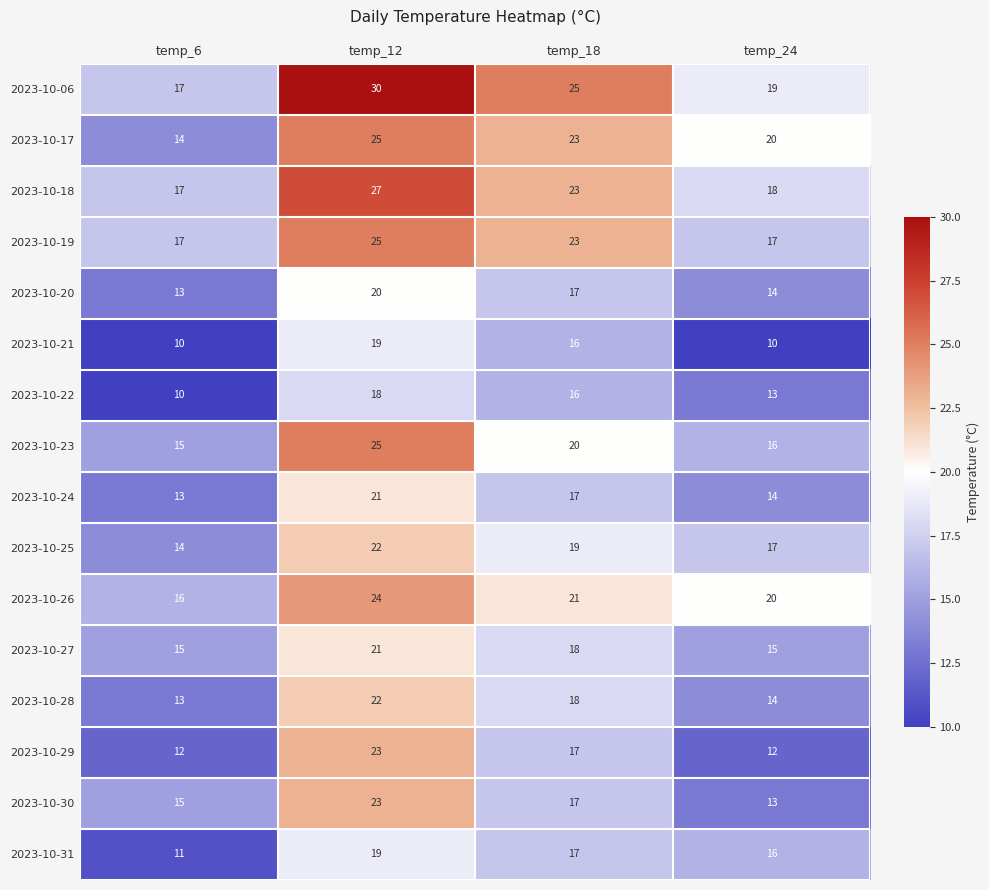

List the labels in order of 2023-10-24 value, largest first.

temp_12, temp_18, temp_24, temp_6